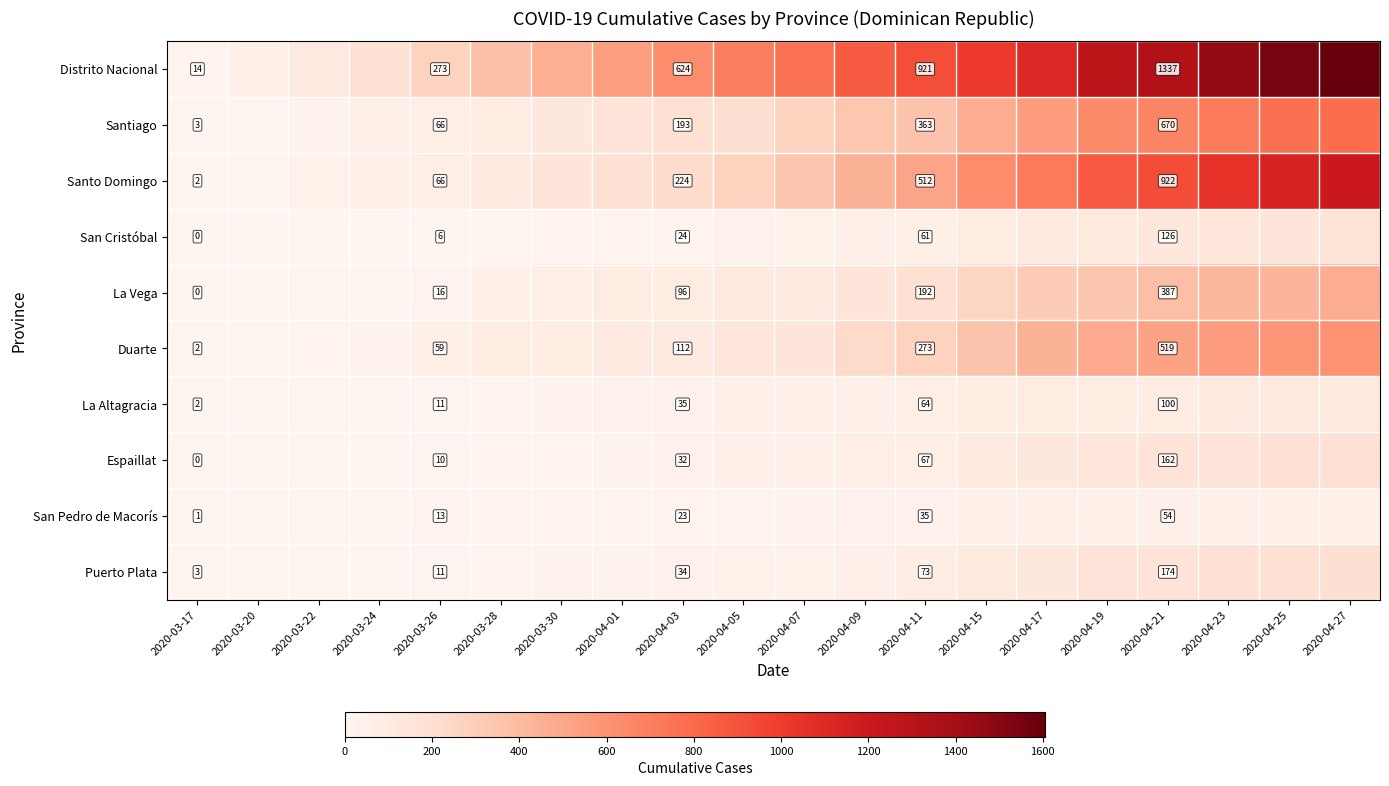

At which category does the chart reach its peak across all series?

2020-04-27